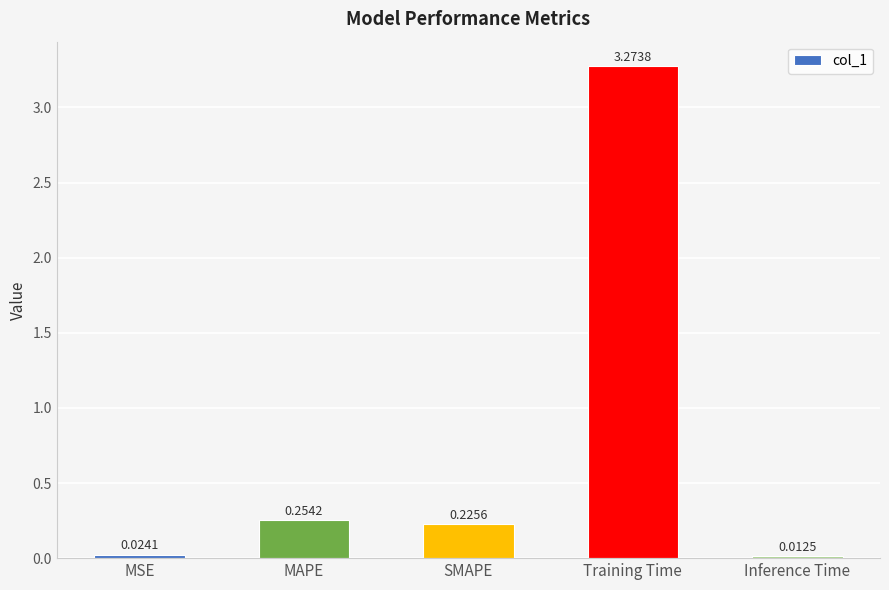

What is the label of the 4th bar from the right?

MAPE